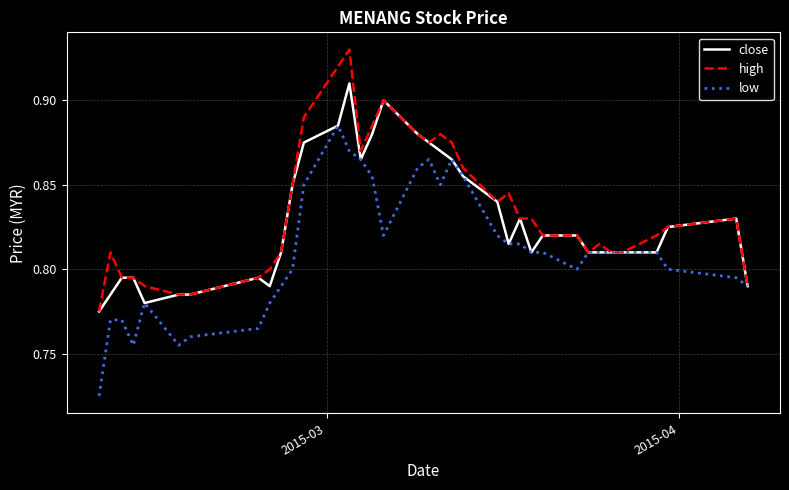

List the series in order of their peak value, highest first.

high, close, low